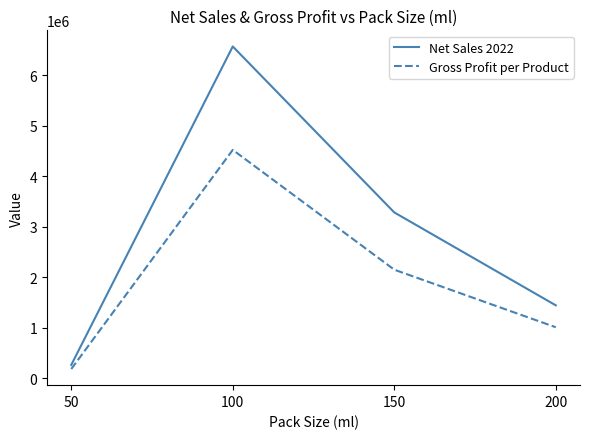

List the labels in order of Gross Profit per Product value, largest first.

100, 150, 200, 50